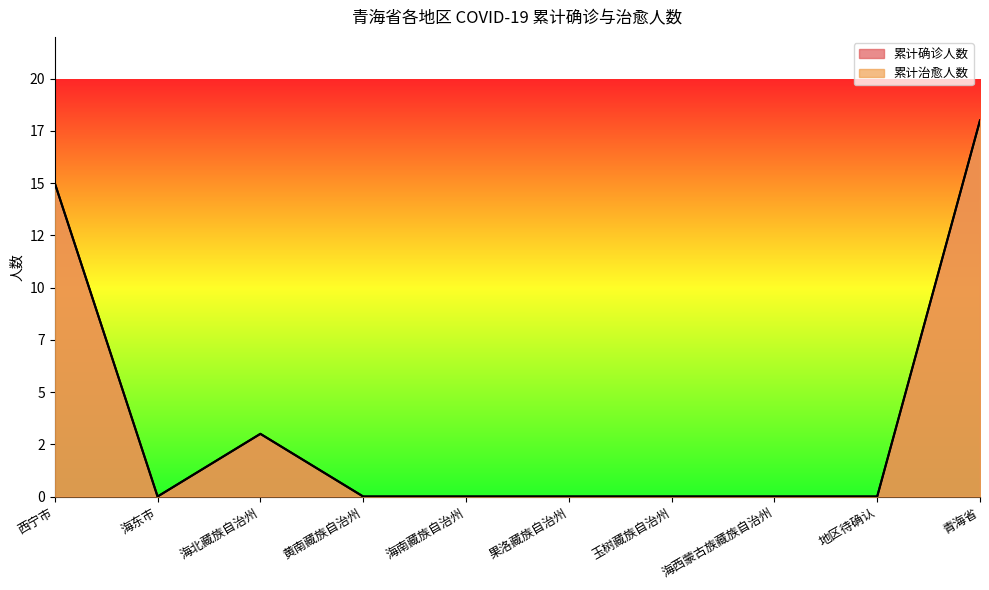

Which has a higher value, 玉树藏族自治州 or 黄南藏族自治州?

玉树藏族自治州